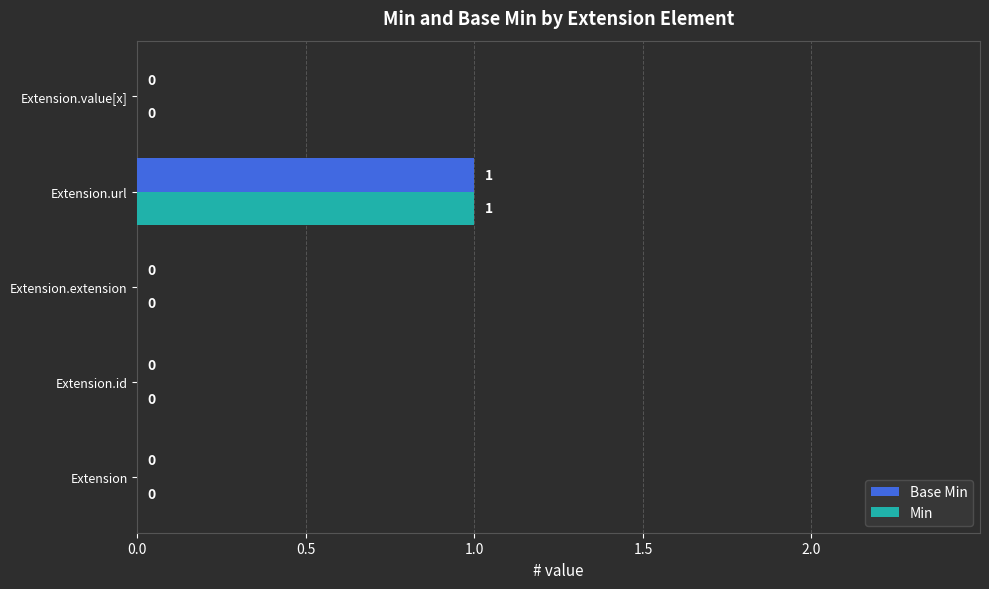

How many data points in Base Min are above 0?

1